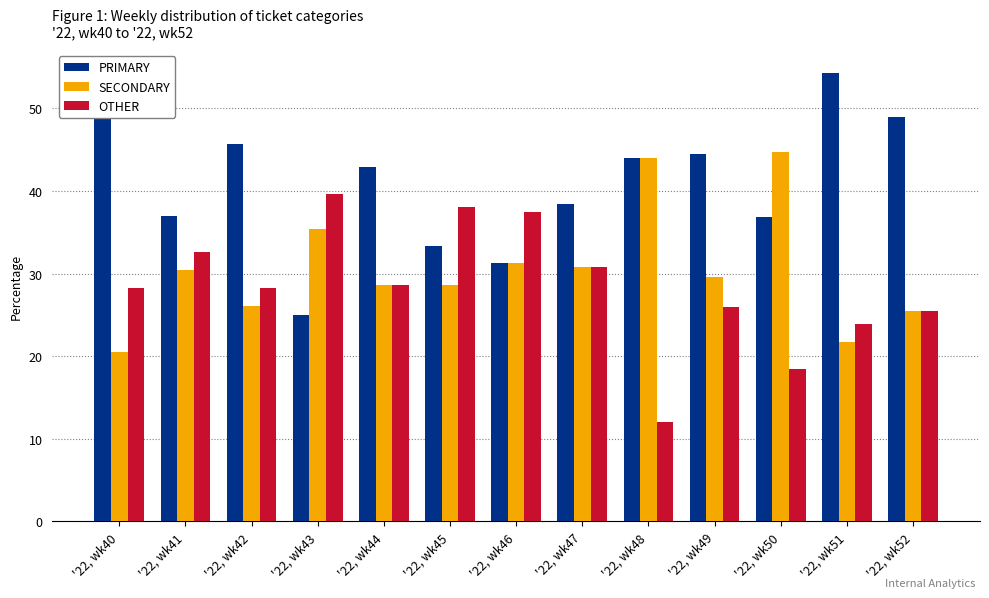

The value of OTHER at '22, wk49 is 8.7. True or false?

False